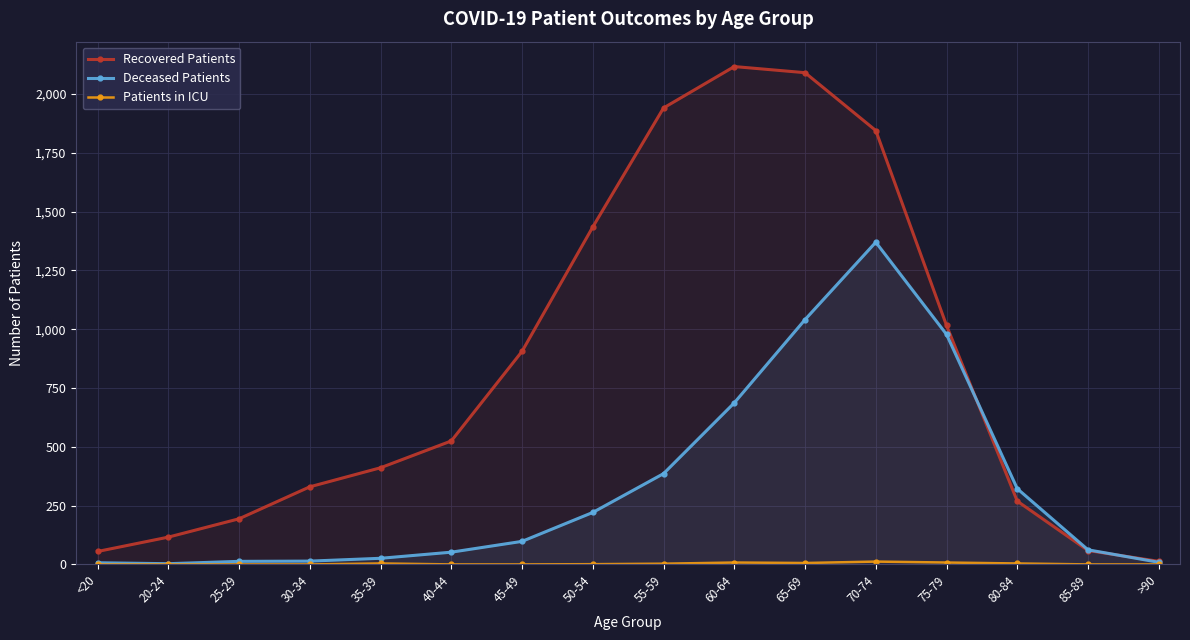

Where is the first local minimum for Deceased Patients?

20-24